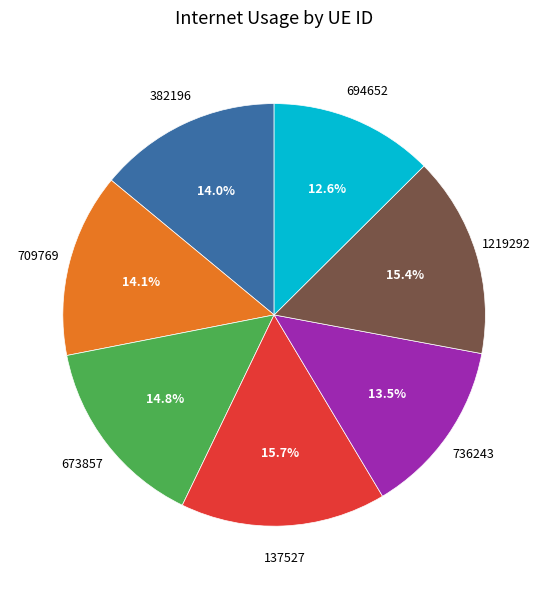

Which category has the smallest portion of the pie?

694652